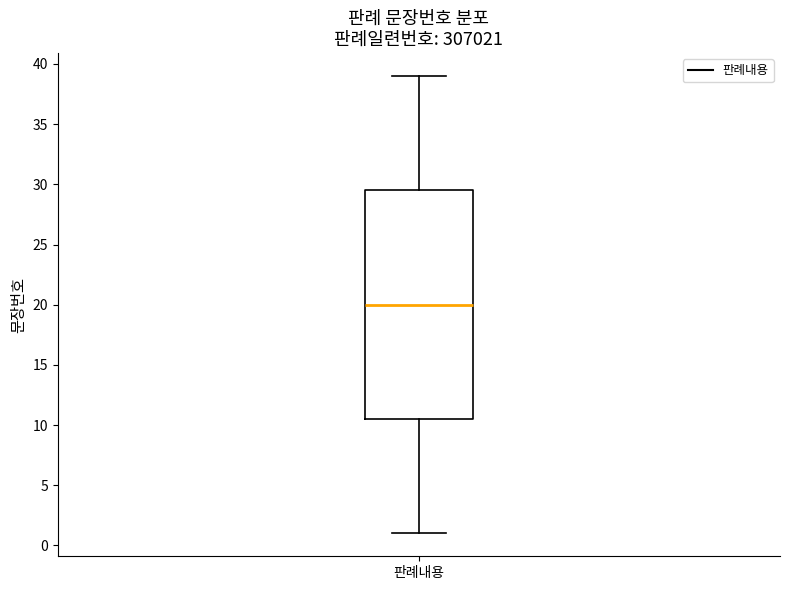

Transcribe this box plot: give where the median line is, the range the box spans, and where the two whiskers end, as read against the y-axis. The values are not printed on the chart, so give them approximately, as read against the axis.

median 20.0, box 10.5 to 29.5, whiskers 1.0 to 39.0